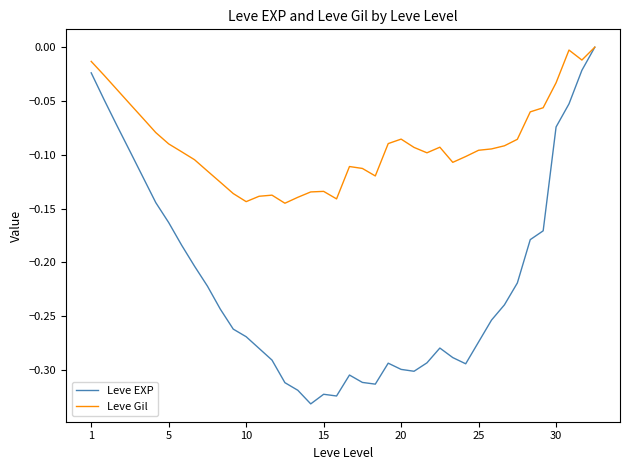

Rank the series by their average value, from highest to lowest.

Leve Gil, Leve EXP